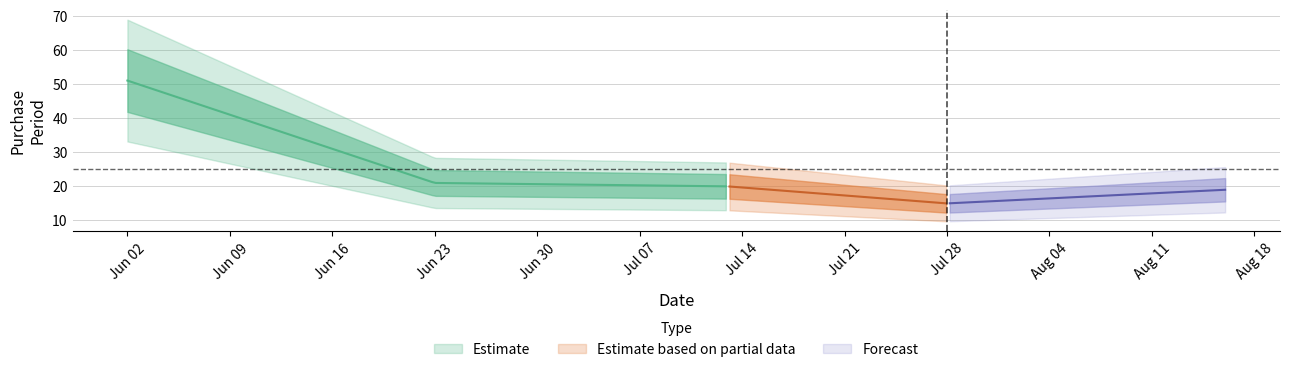

Which category has the highest value across all series?

2017-06-02